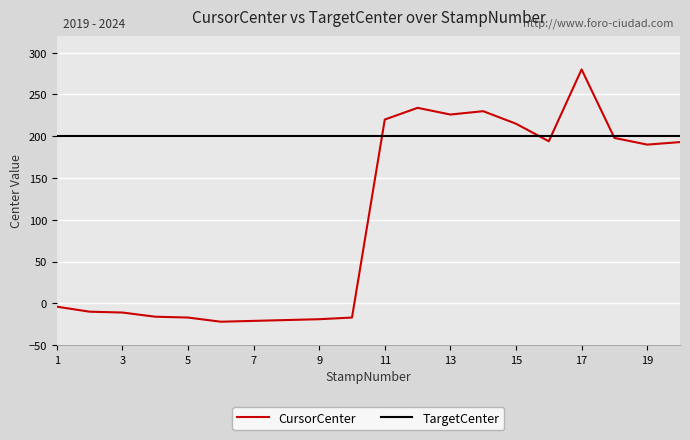

List the series in order of their peak value, lowest first.

TargetCenter, CursorCenter